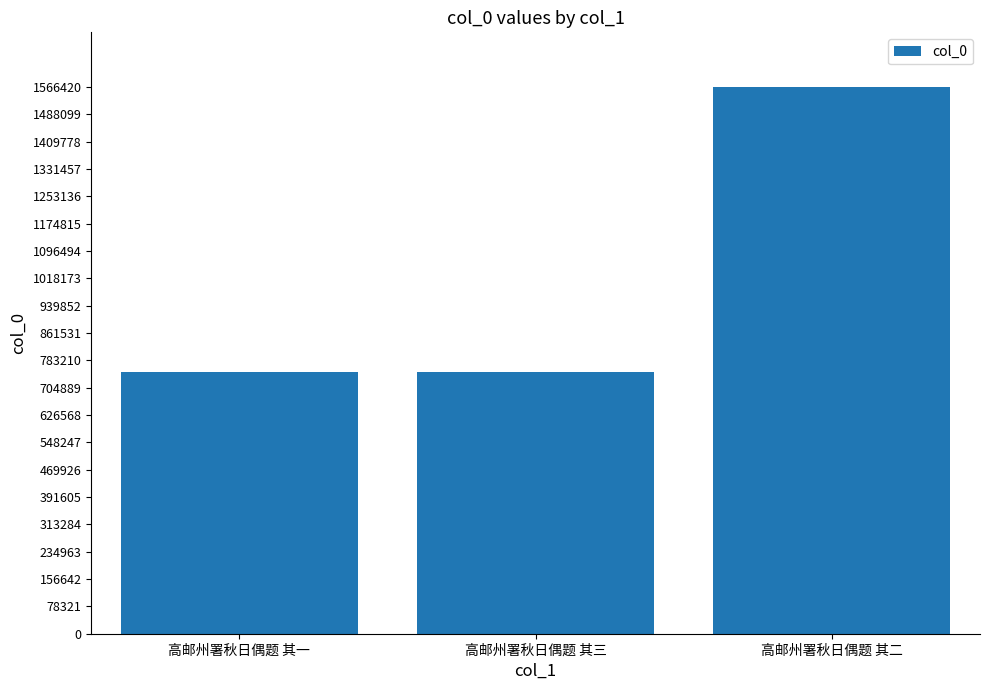

What is the difference between the maximum and minimum values?

817481